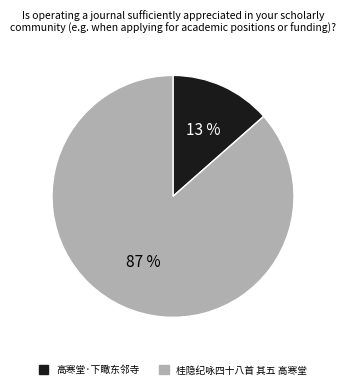

Does any single category account for the majority?

Yes